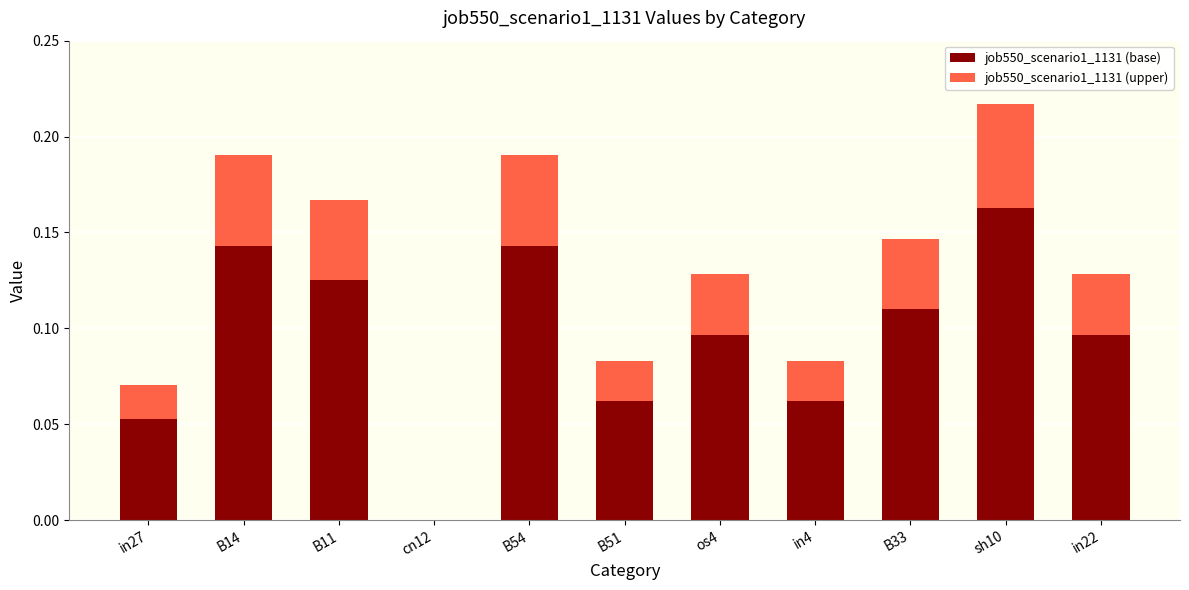

At which category is the sum across all series the highest?

sh10